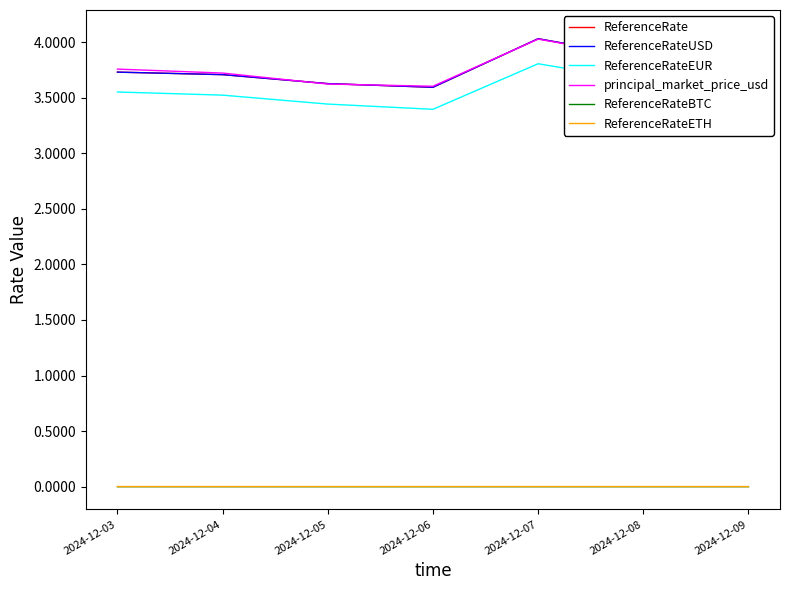

Is the value of ReferenceRateBTC at 2024-12-06 greater than the value of principal_market_price_usd at 2024-12-03?

No